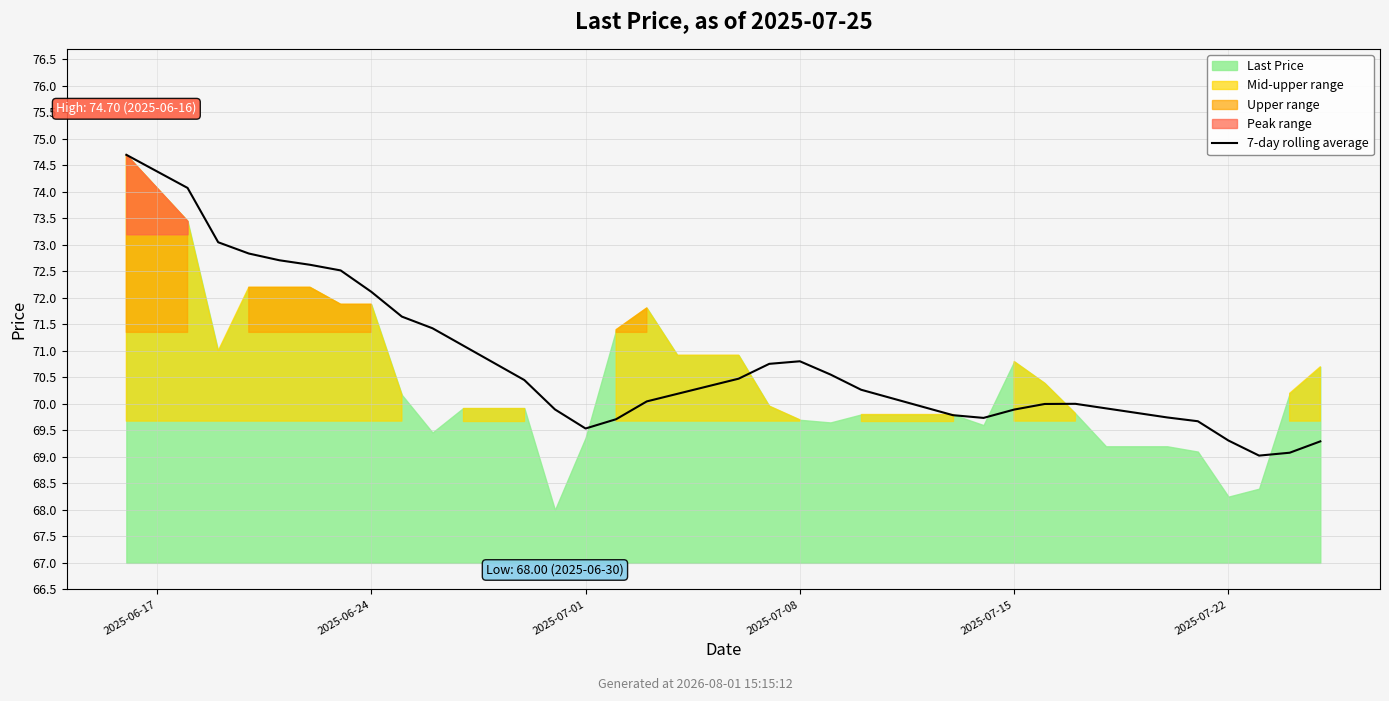

Which has a higher value, 20 or 30?

20